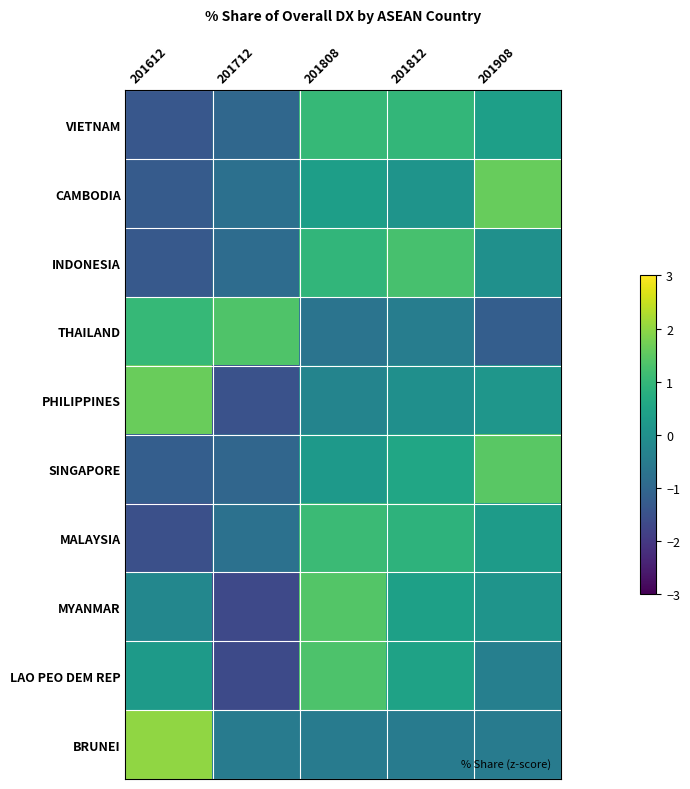

List the series in order of their peak value, lowest first.

VIETNAM, MALAYSIA, INDONESIA, LAO PEO DEM REP, THAILAND, MYANMAR, SINGAPORE, CAMBODIA, PHILIPPINES, BRUNEI